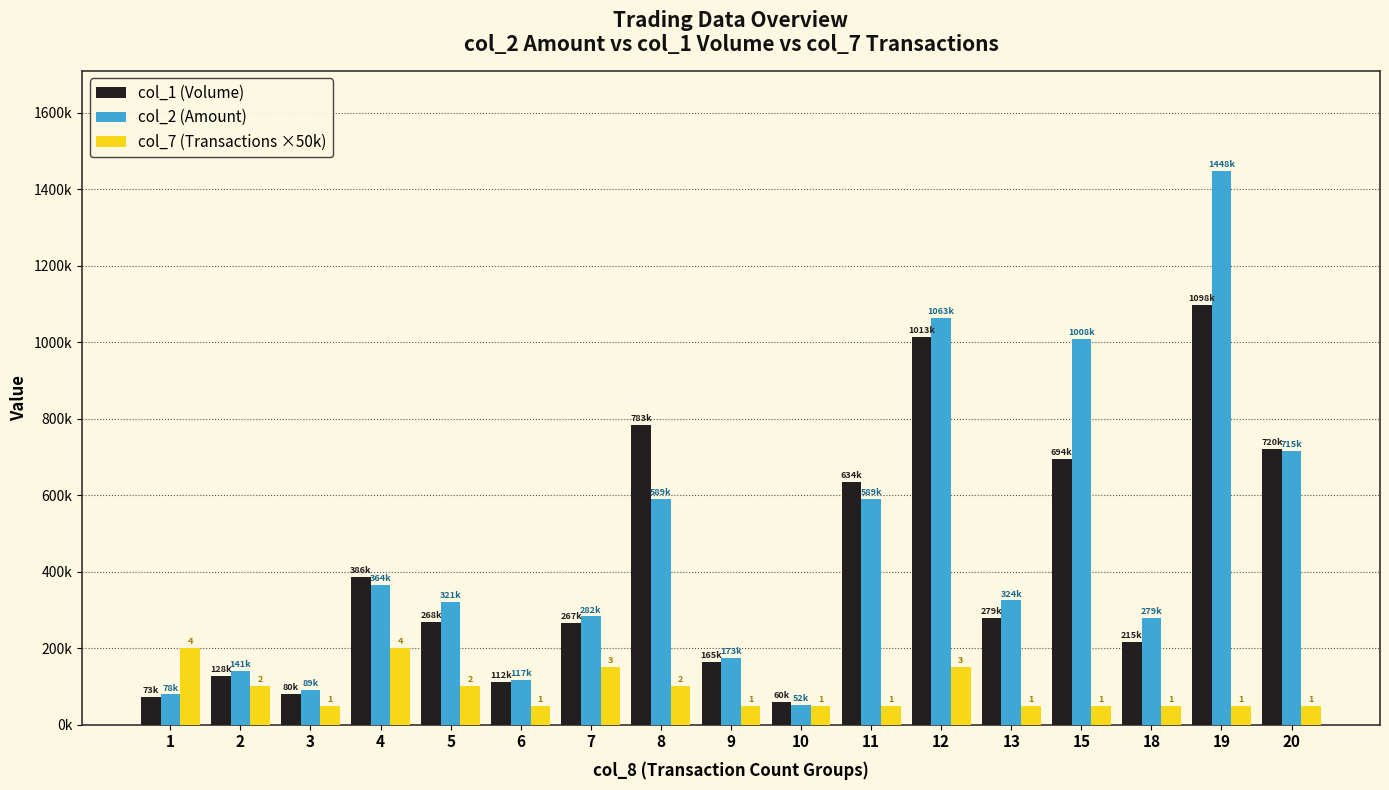

Are the bars grouped side by side (vs. stacked)?

Yes